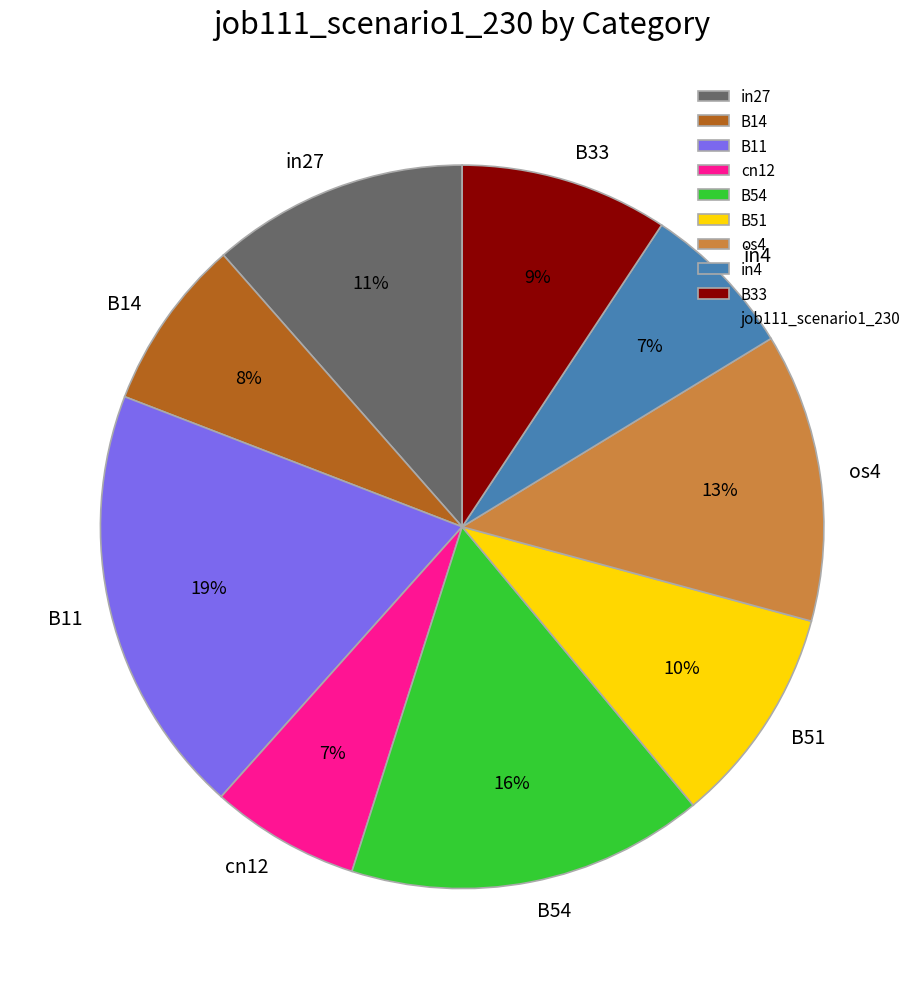

To the nearest percent, what is the combined percentage of in4 and B33?

16%